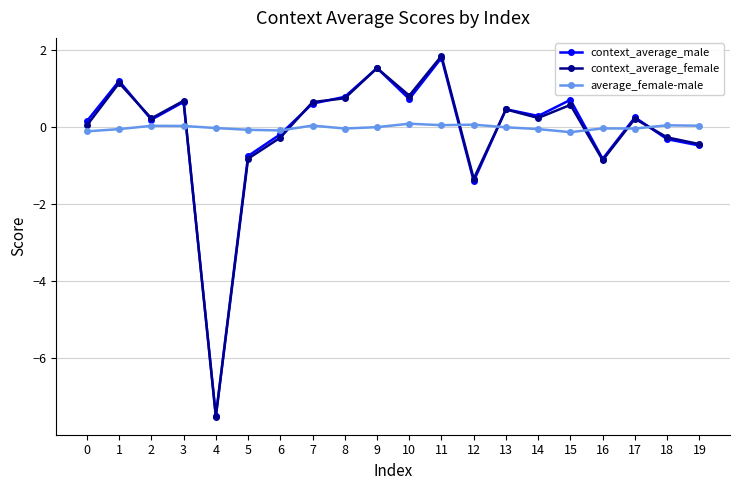

True or false: context_average_female and context_average_male cross at least once.

True